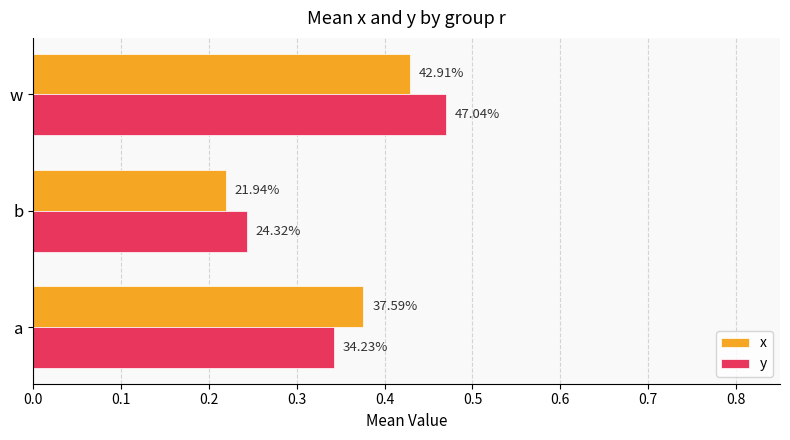

What is the value of the y bar at the 1st from the left?

0.3